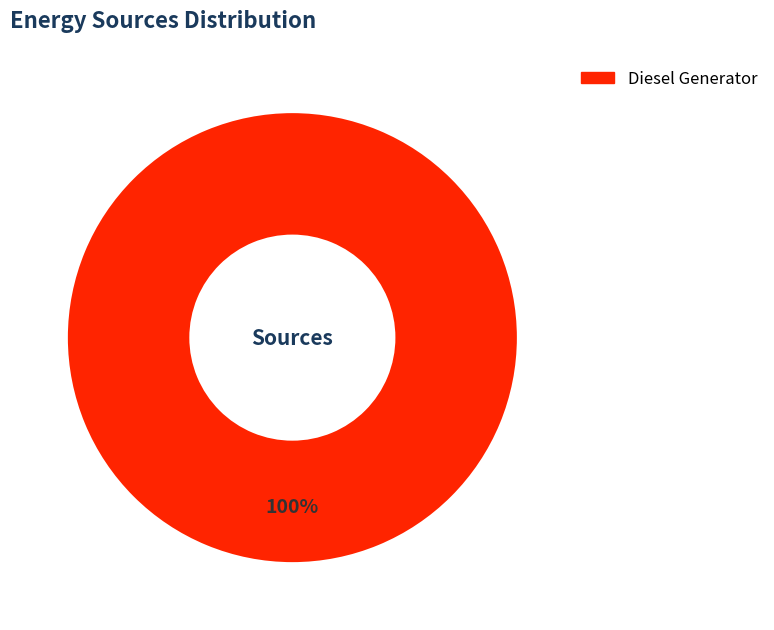

True or false: Diesel Generator accounts for 100% of the total.

True